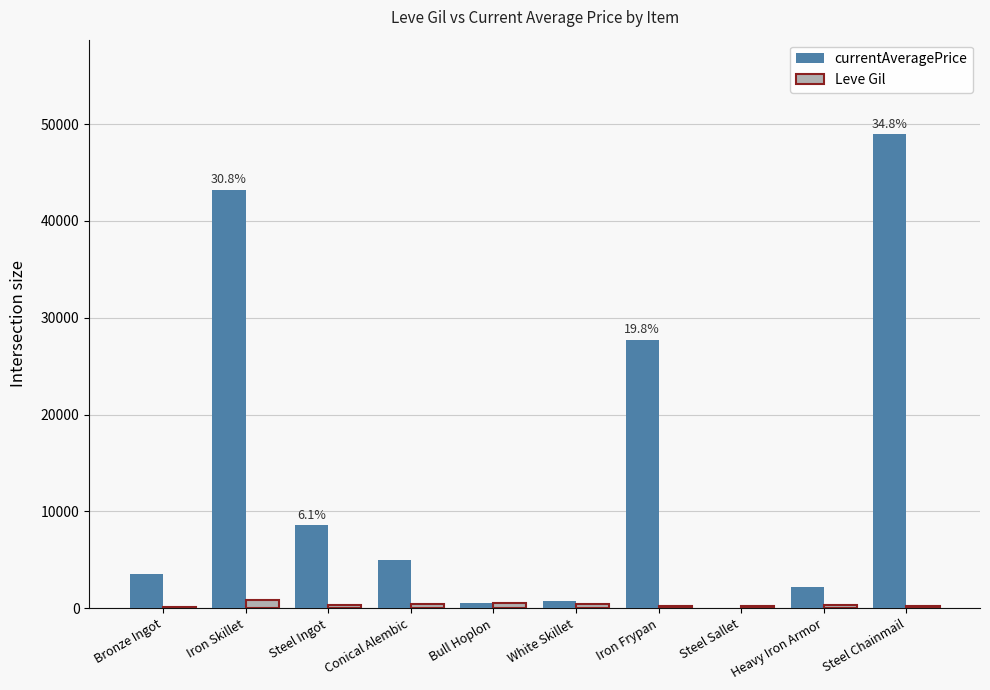

What is the maximum value shown in the chart?

48938.0